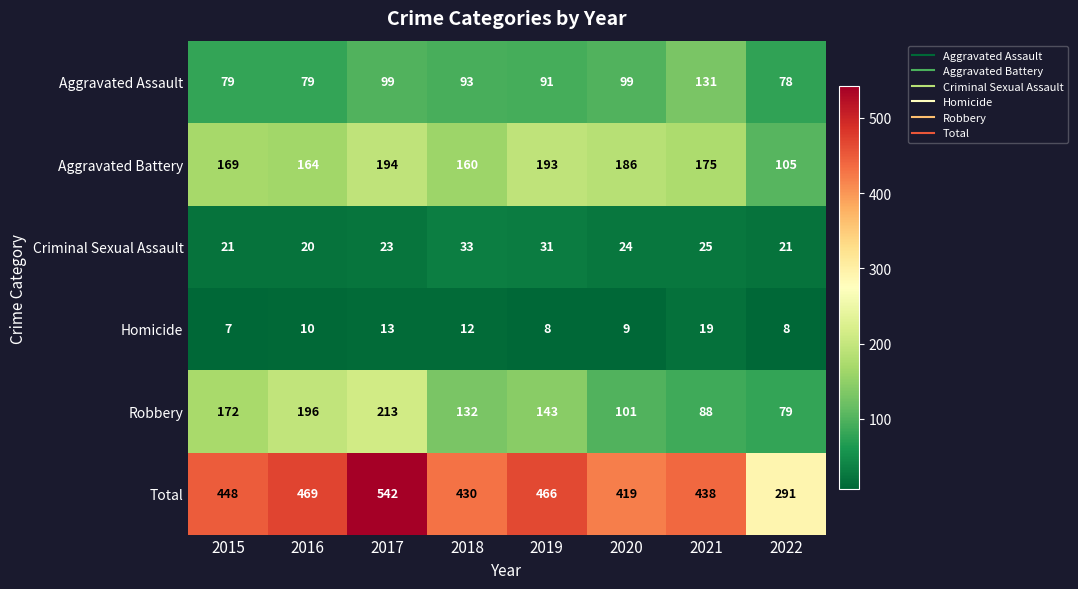

Rank the series at 2022 from highest to lowest value.

Total, Aggravated Battery, Robbery, Aggravated Assault, Criminal Sexual Assault, Homicide